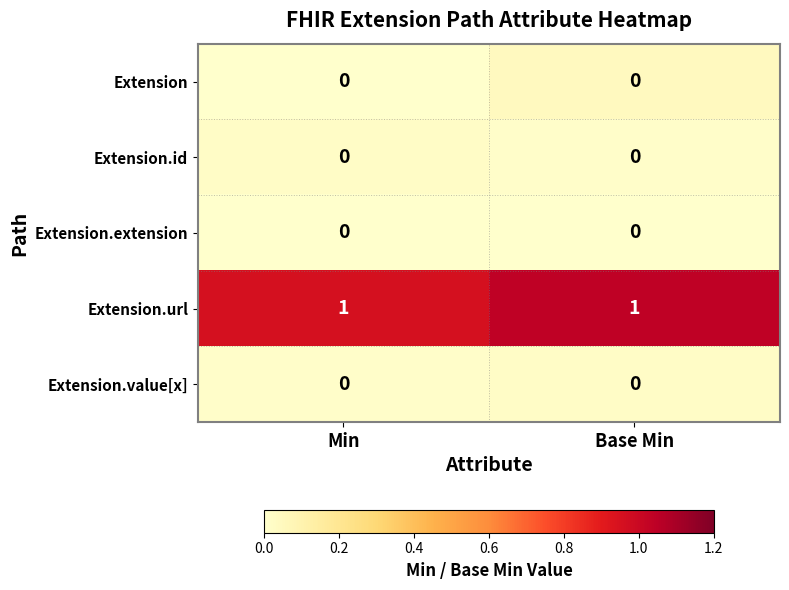

Reading left to right, extract all data points from this chart.

Extension: Min=0	Base Min=0
Extension.id: Min=0	Base Min=0
Extension.extension: Min=0	Base Min=0
Extension.url: Min=1	Base Min=1
Extension.value[x]: Min=0	Base Min=0